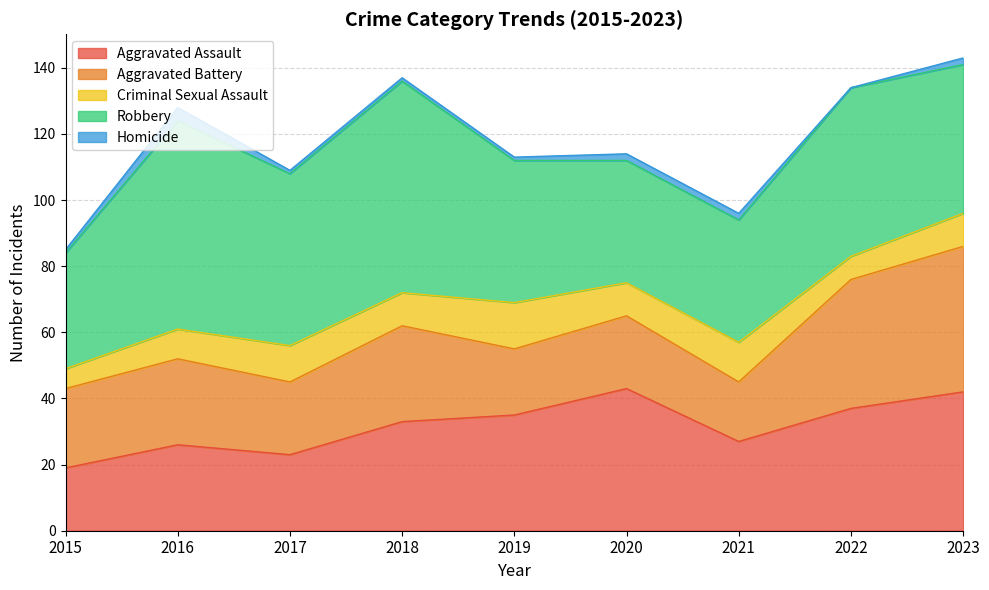

True or false: Aggravated Assault has more than 0 interior local peaks.

True